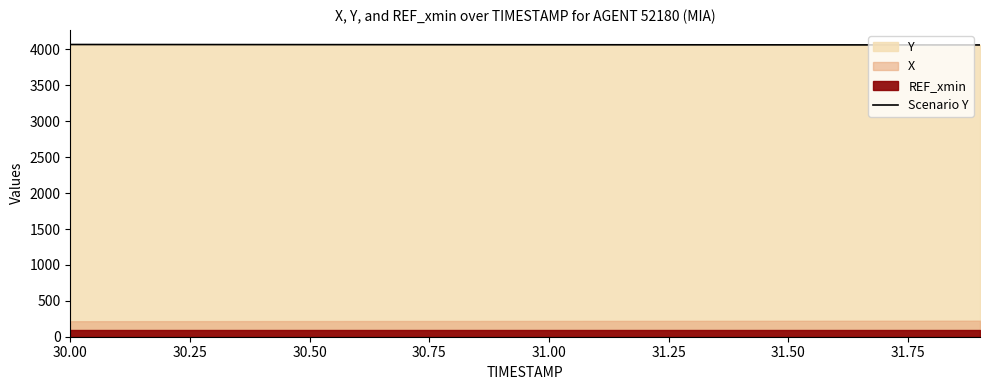

What is the highest value of the Scenario Y series?

4069.1